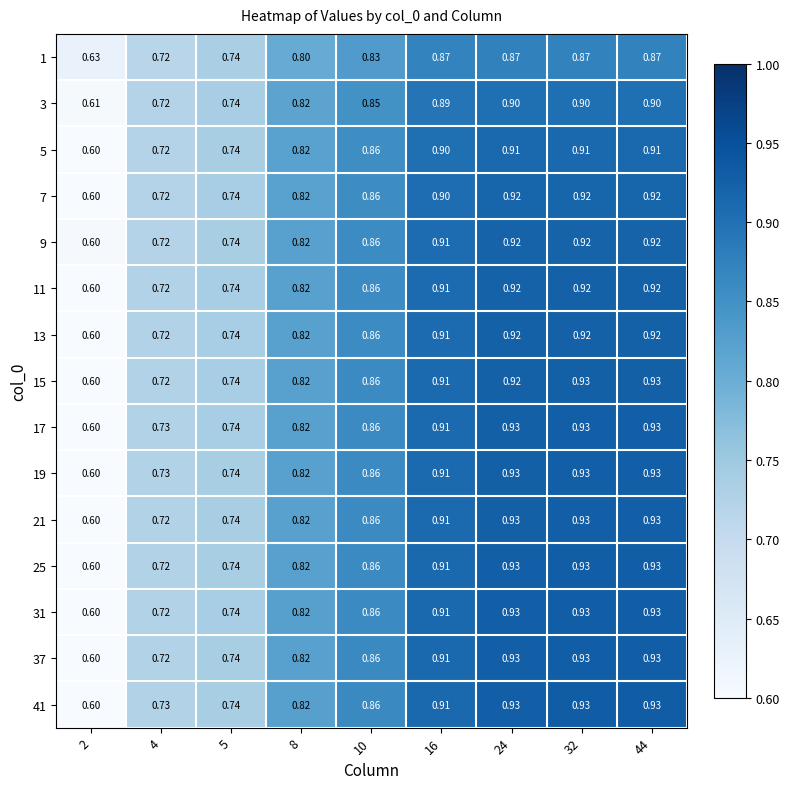

Is the value of 7 at 4 greater than the value of 31 at 24?

No